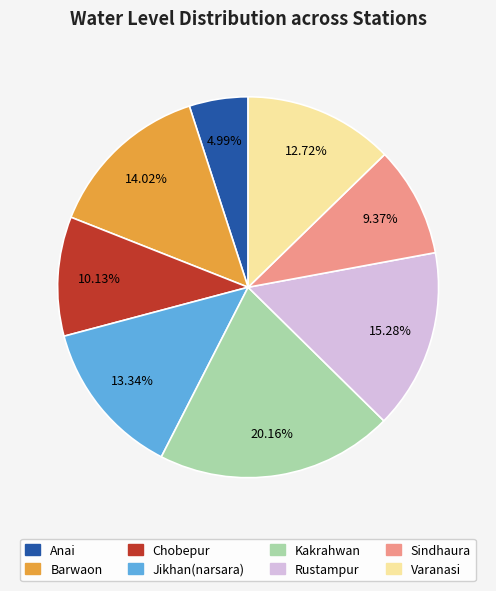

Which slice is the smallest?

Anai